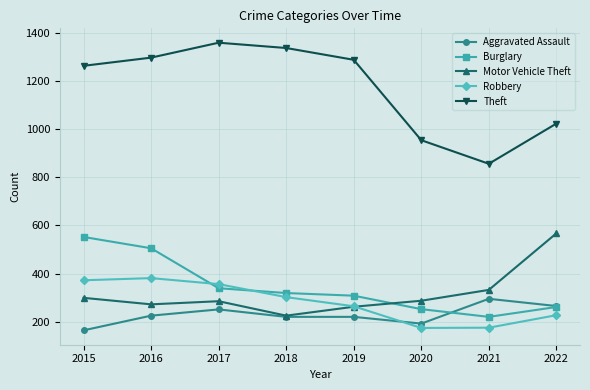

How many data points does each series have?

8